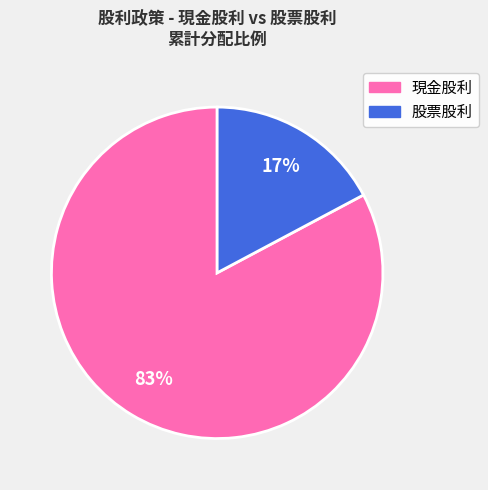

To the nearest percent, what is the difference between the largest and smallest slice percentages?

66%